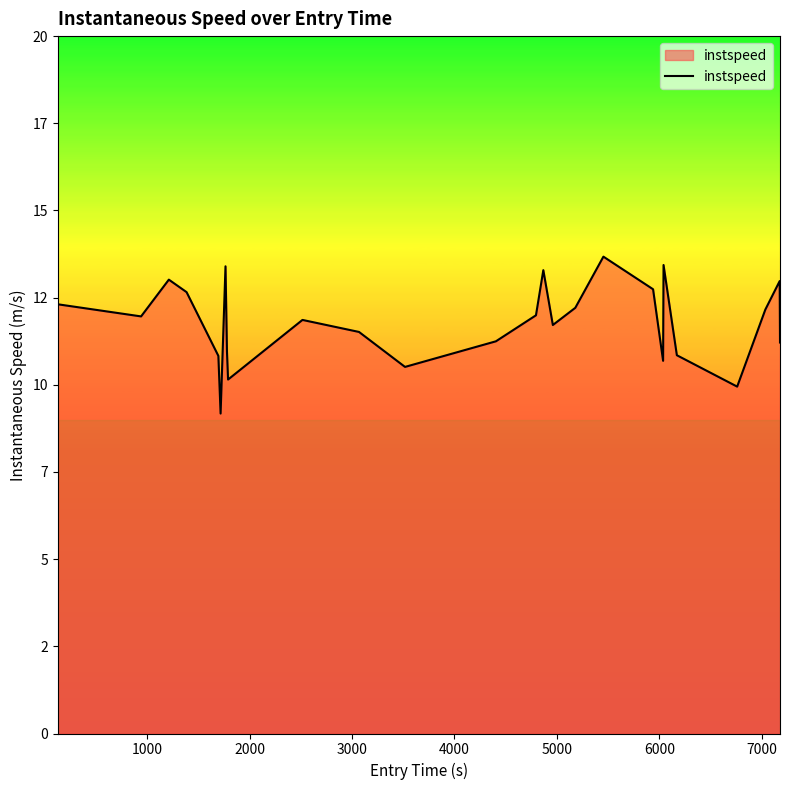

Does the chart have visible grid lines?

No